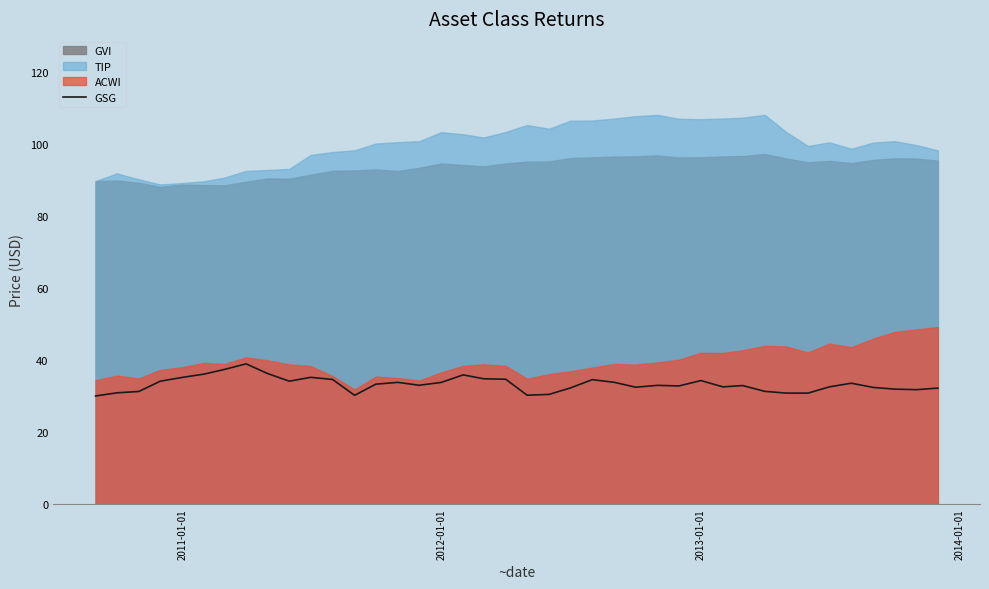

What is the lowest value of the GSG series?

30.0